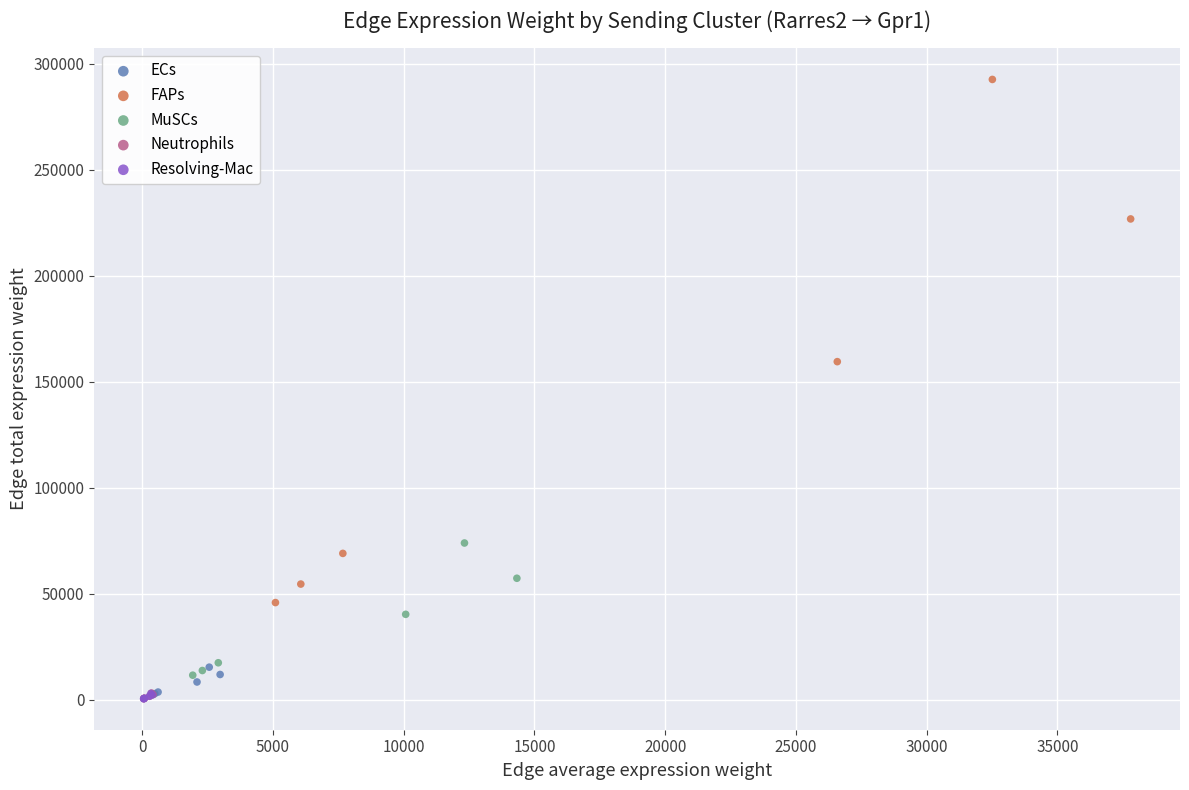

Which series has the largest Y range (max minus min)?

FAPs